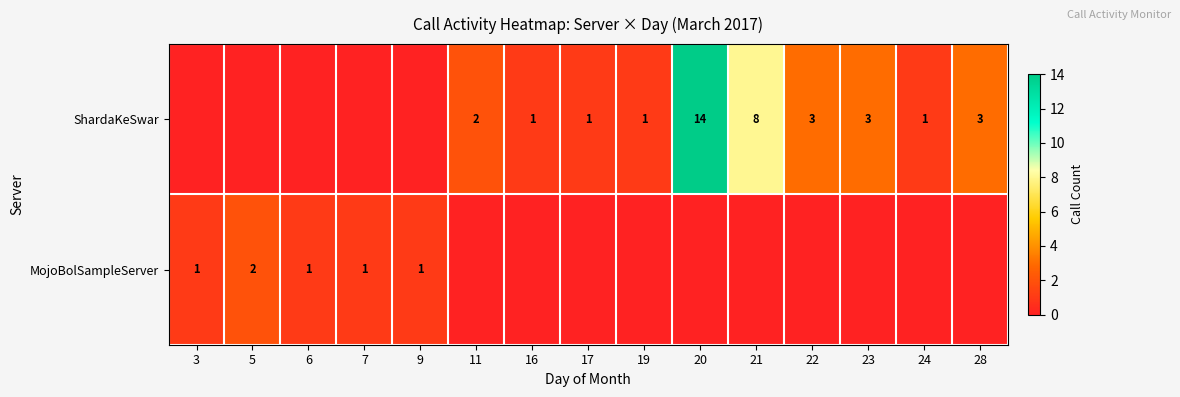

Is it true that ShardaKeSwar equals 3 at 22?

True